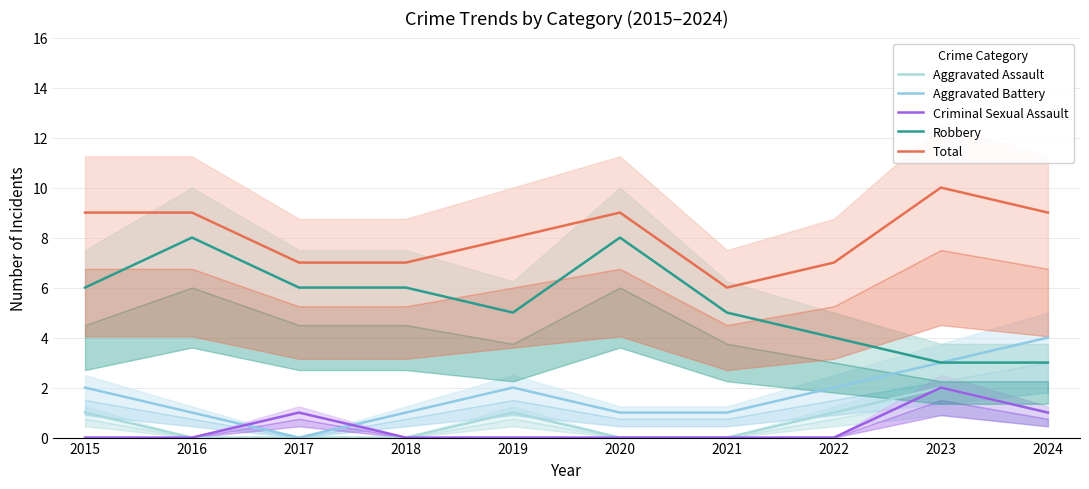

Reading right to left, list all the values displayed in this chart.

Aggravated Assault: 2024=1	2023=2	2022=1	2021=0	2020=0	2019=1	2018=0	2017=0	2016=0	2015=1
Aggravated Battery: 2024=4	2023=3	2022=2	2021=1	2020=1	2019=2	2018=1	2017=0	2016=1	2015=2
Criminal Sexual Assault: 2024=1	2023=2	2022=0	2021=0	2020=0	2019=0	2018=0	2017=1	2016=0	2015=0
Robbery: 2024=3	2023=3	2022=4	2021=5	2020=8	2019=5	2018=6	2017=6	2016=8	2015=6
Total: 2024=9	2023=10	2022=7	2021=6	2020=9	2019=8	2018=7	2017=7	2016=9	2015=9